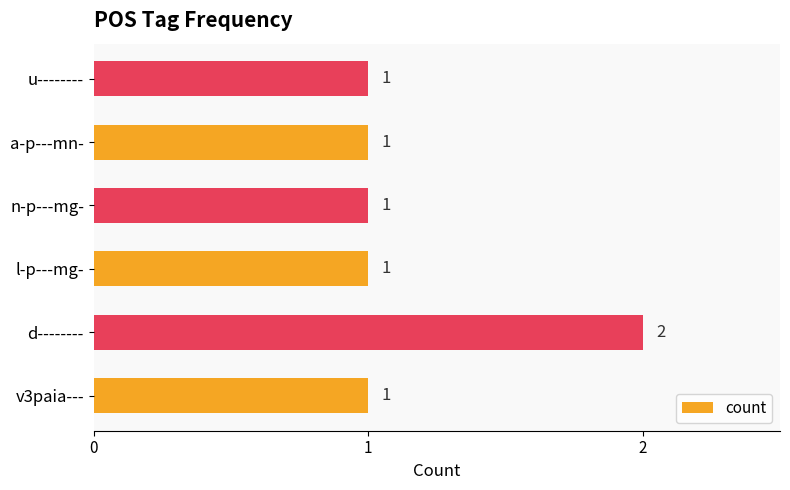

At which category does the chart reach its peak across all series?

d--------